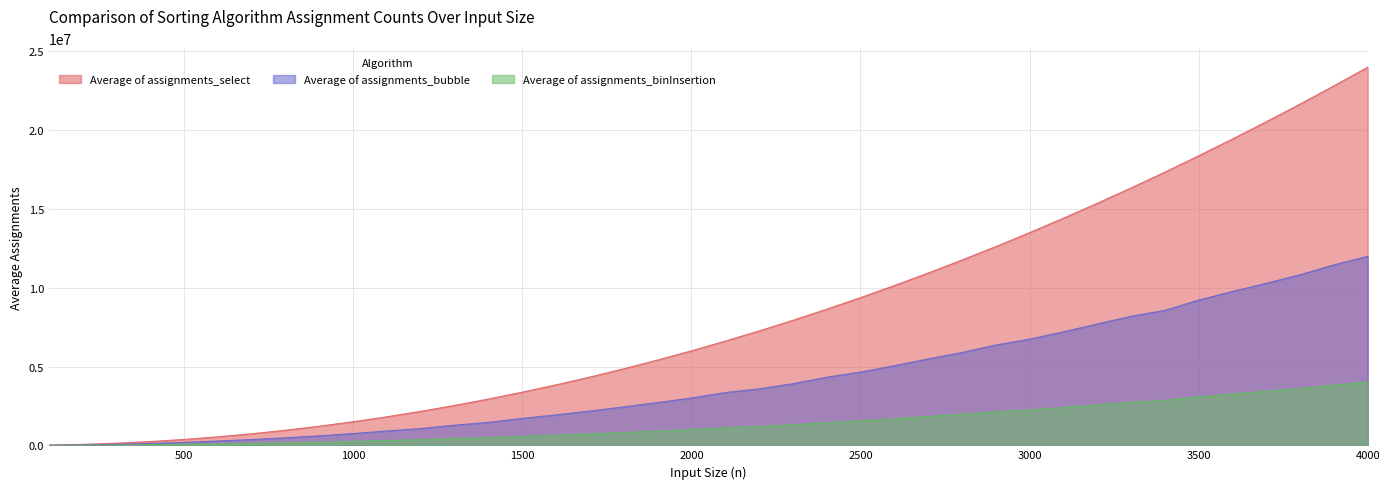

The value of Average of assignments_bubble at 3400 is 8560891.8. True or false?

True